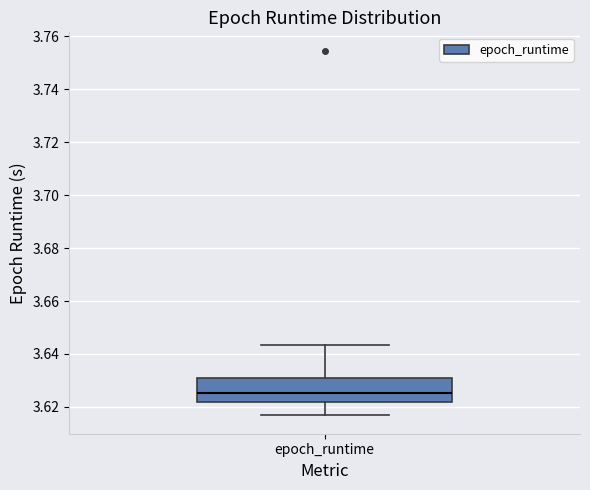

Transcribe this box plot: give where the median line is, the range the box spans, and where the two whiskers end, as read against the y-axis. The values are not printed on the chart, so give them approximately, as read against the axis.

median 3.626, box 3.622 to 3.630, whiskers 3.616 to 3.644